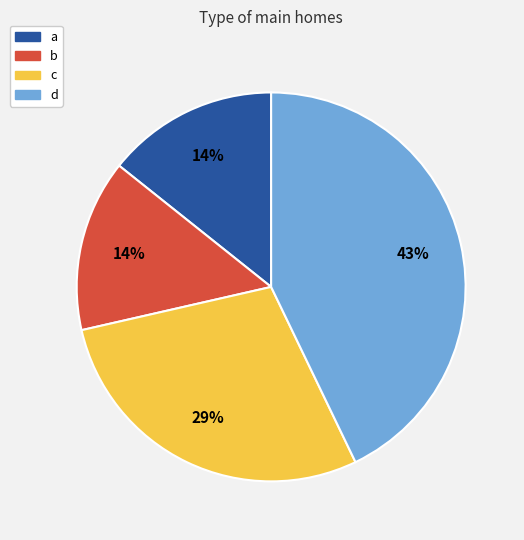

What is the ratio of the value at b to the value at a?

1.0